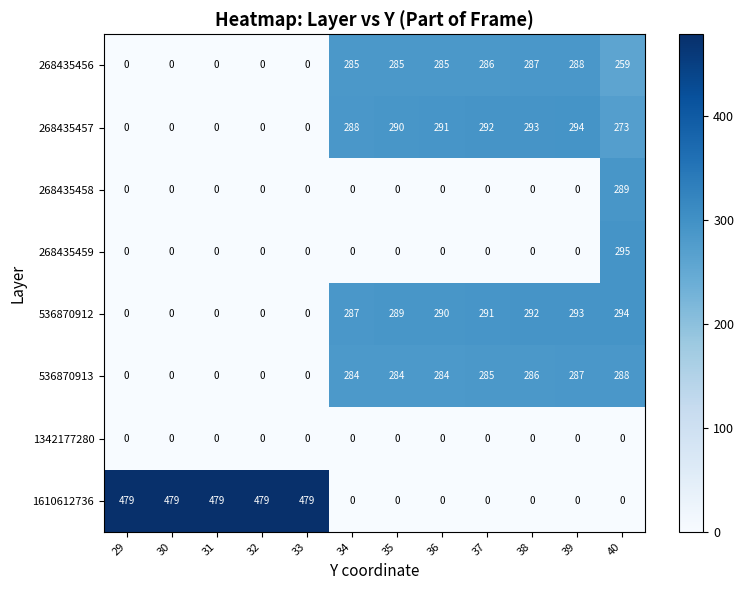

What is the sum of all 268435456 values?

1975